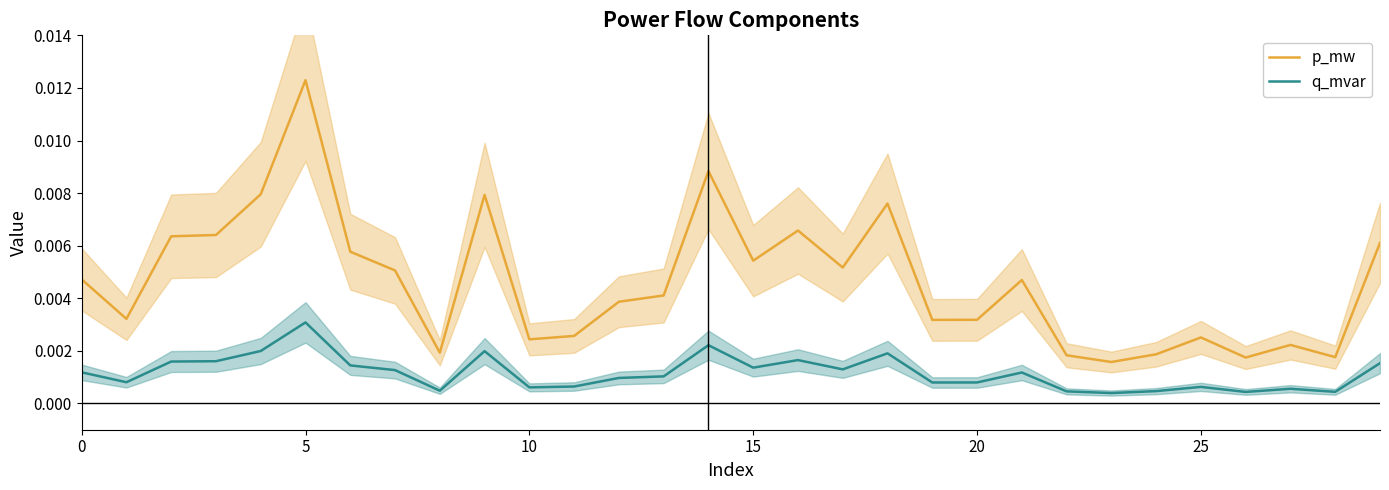

How many data points does each series have?

30